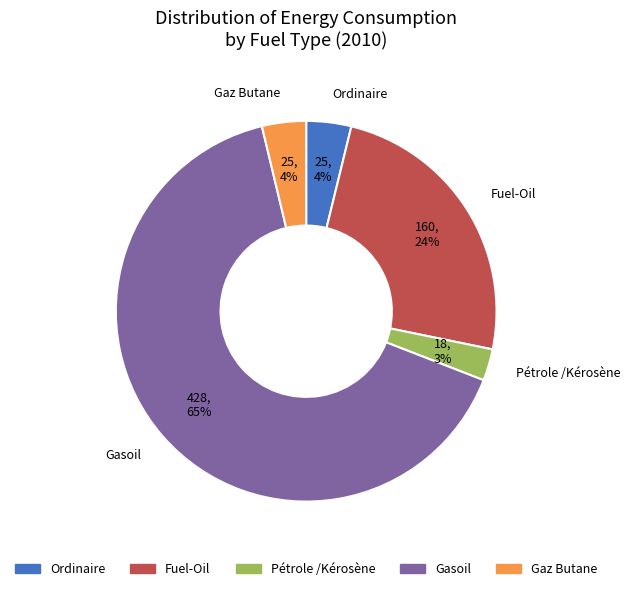

Is there a majority slice in this chart?

Yes